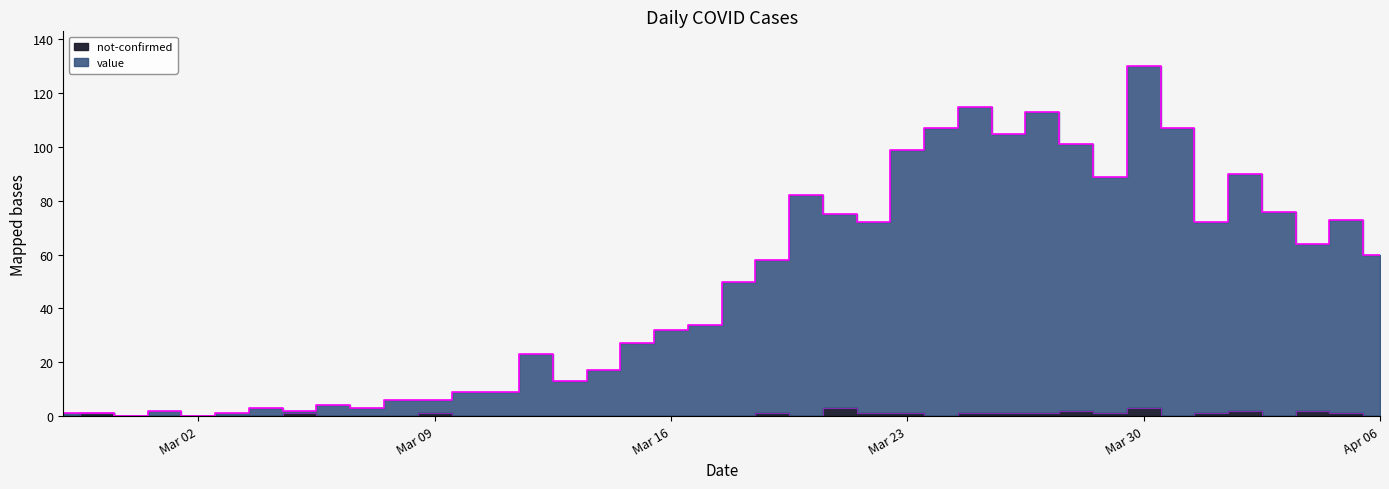

What are all the series names shown in the legend?

value, not-confirmed